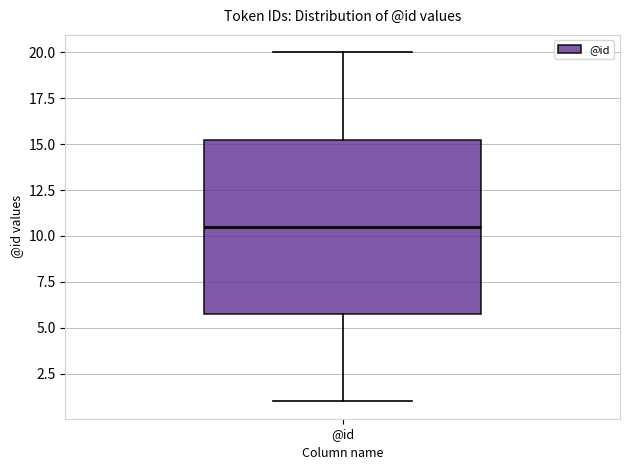

Transcribe this box plot: give where the median line is, the range the box spans, and where the two whiskers end, as read against the y-axis. The values are not printed on the chart, so give them approximately, as read against the axis.

median 10.5, box 6.0 to 15.5, whiskers 1.0 to 20.0